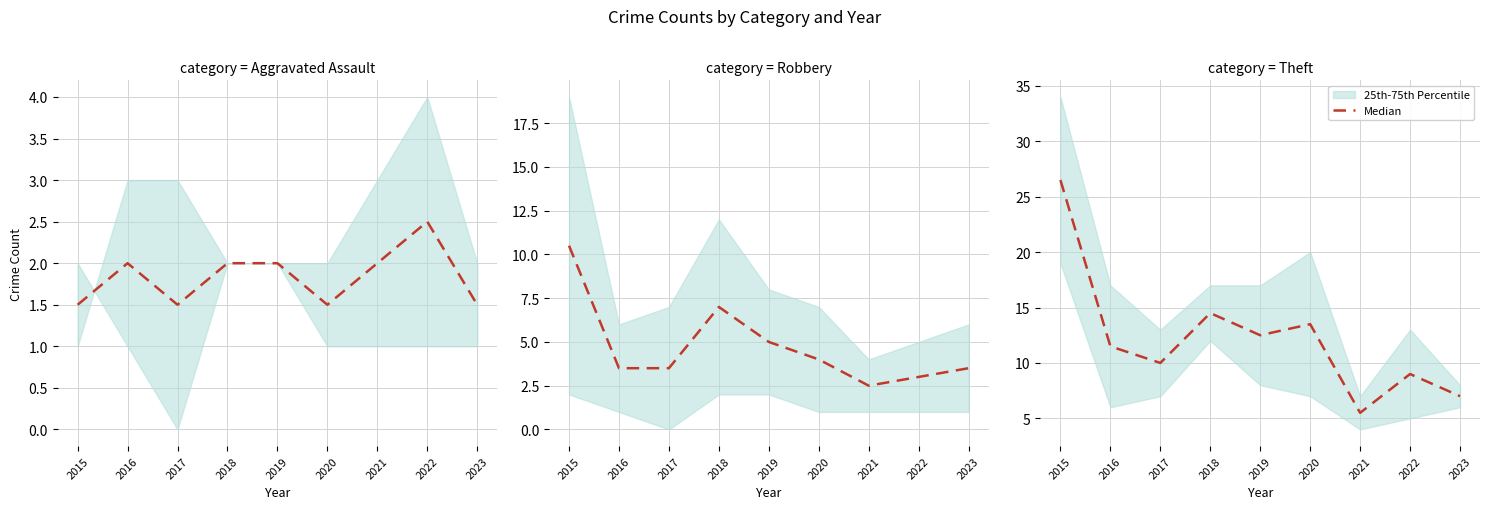

Where does the data first go above 11?

2015